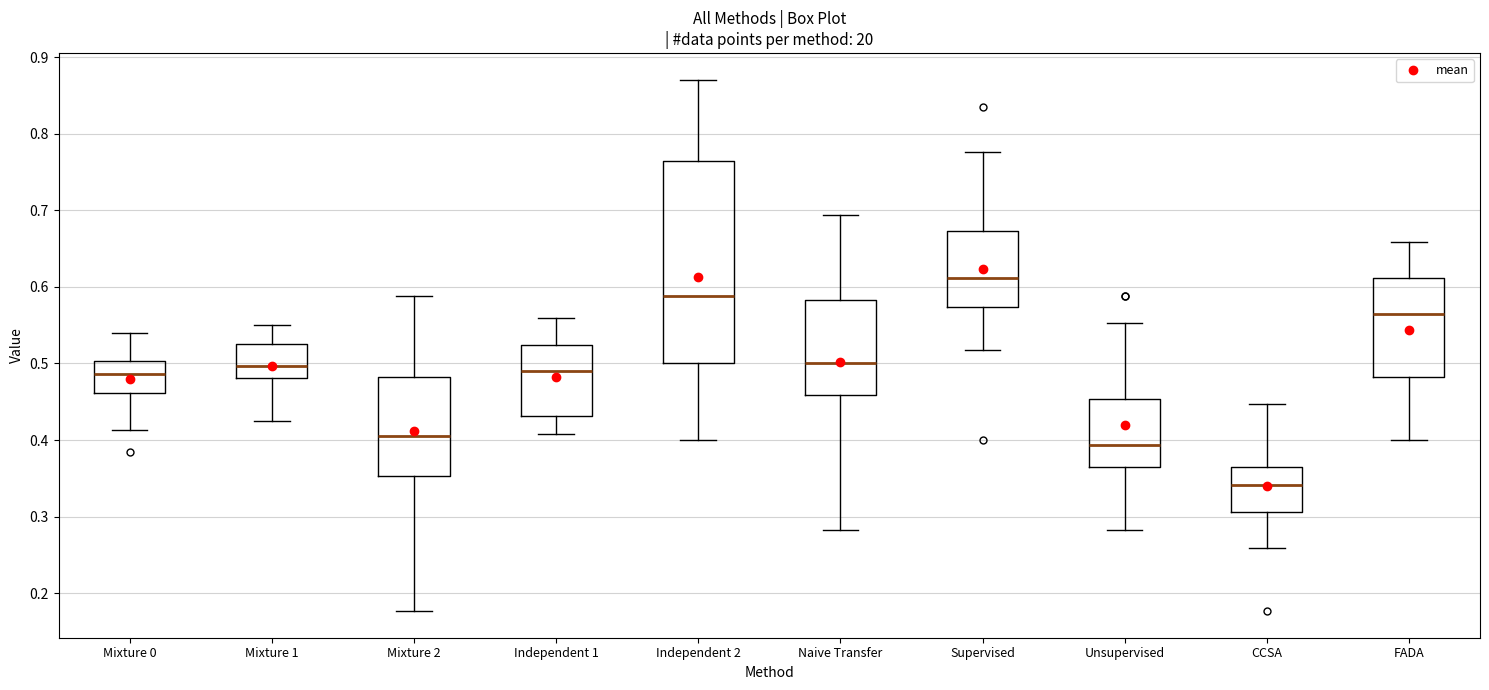

Reading left to right, read every box against the y-axis: the position of its median line, the range the box covers, and the ends of its whiskers. The values are not printed on the chart, so give them approximately, as read against the axis.

Mixture 0: median 0.49, box 0.46 to 0.50, whiskers 0.41 to 0.54
Mixture 1: median 0.50, box 0.48 to 0.53, whiskers 0.43 to 0.55
Mixture 2: median 0.41, box 0.35 to 0.48, whiskers 0.18 to 0.59
Independent 1: median 0.49, box 0.43 to 0.52, whiskers 0.41 to 0.56
Independent 2: median 0.59, box 0.50 to 0.76, whiskers 0.40 to 0.87
Naive Transfer: median 0.50, box 0.46 to 0.58, whiskers 0.28 to 0.69
Supervised: median 0.61, box 0.57 to 0.67, whiskers 0.52 to 0.78
Unsupervised: median 0.39, box 0.36 to 0.45, whiskers 0.28 to 0.55
CCSA: median 0.34, box 0.31 to 0.36, whiskers 0.26 to 0.45
FADA: median 0.56, box 0.48 to 0.61, whiskers 0.40 to 0.66